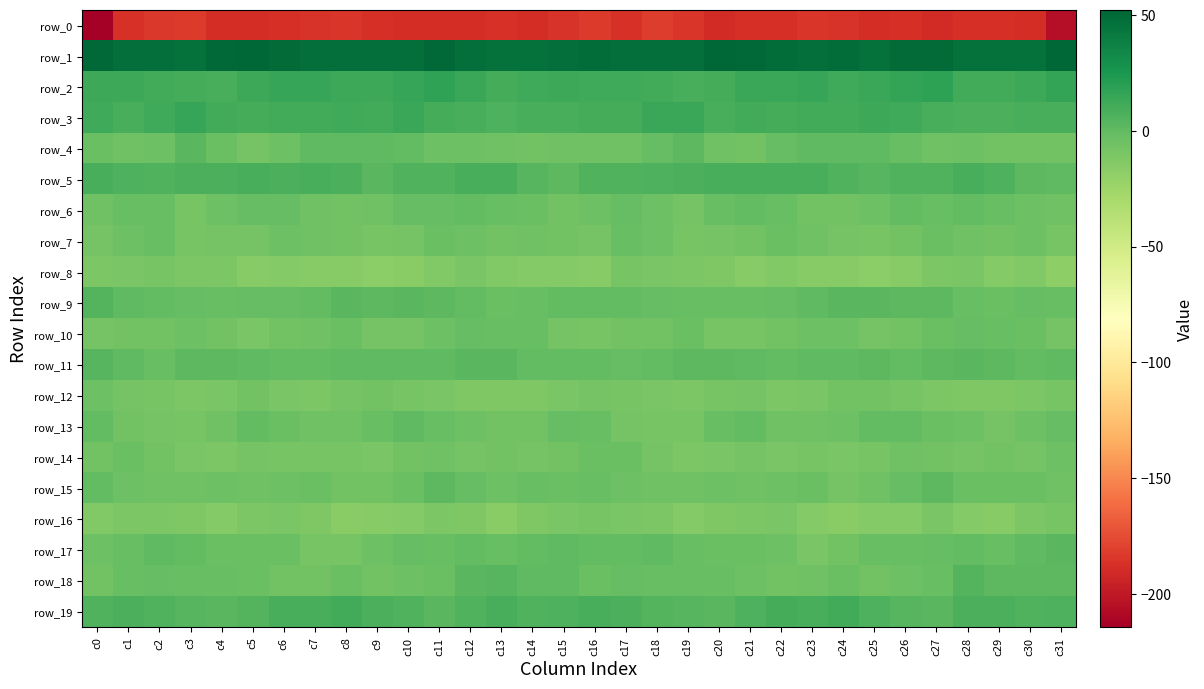

List the series in order of their peak value, highest first.

row_1, row_2, row_3, row_19, row_5, row_18, row_9, row_11, row_4, row_17, row_15, row_13, row_6, row_10, row_7, row_14, row_12, row_16, row_8, row_0